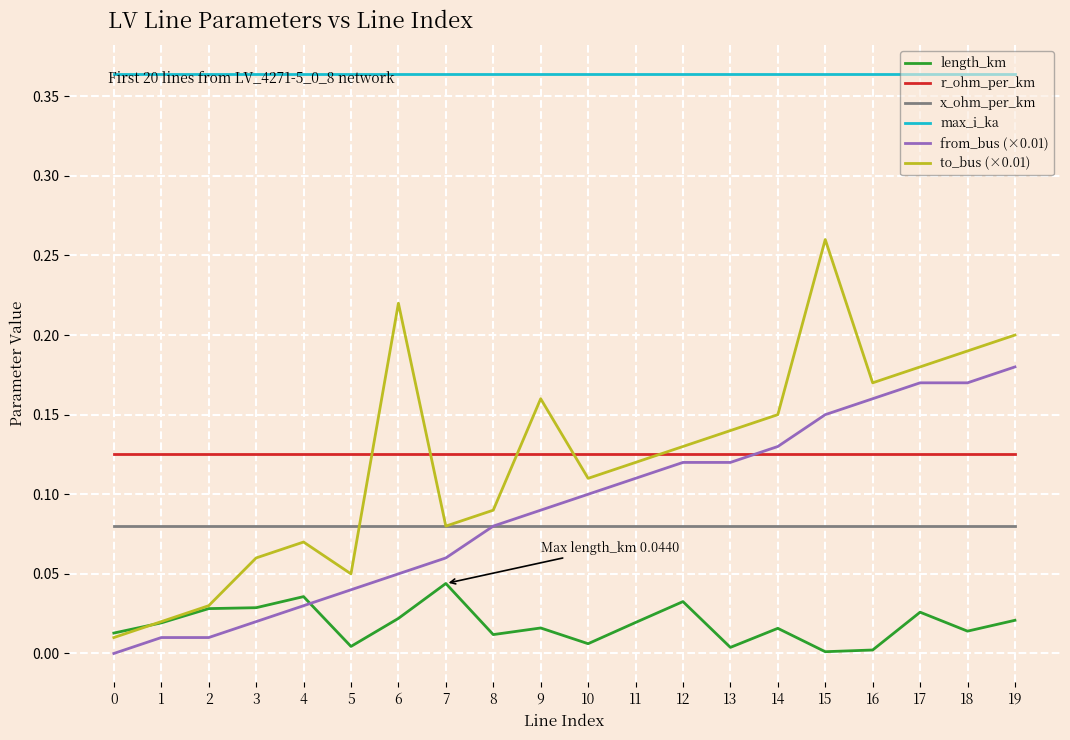

The value of r_ohm_per_km at 13 is 0.0. True or false?

False